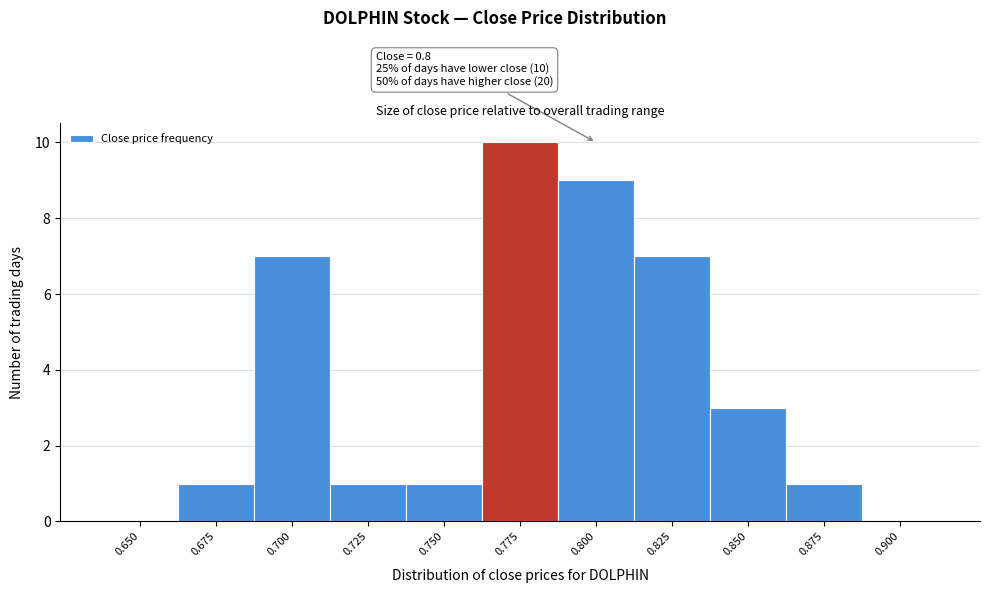

Reading left to right, extract all data points from this chart.

0.650=0	0.675=1	0.700=7	0.725=1	0.750=1	0.775=10	0.800=9	0.825=7	0.850=3	0.875=1	0.900=0